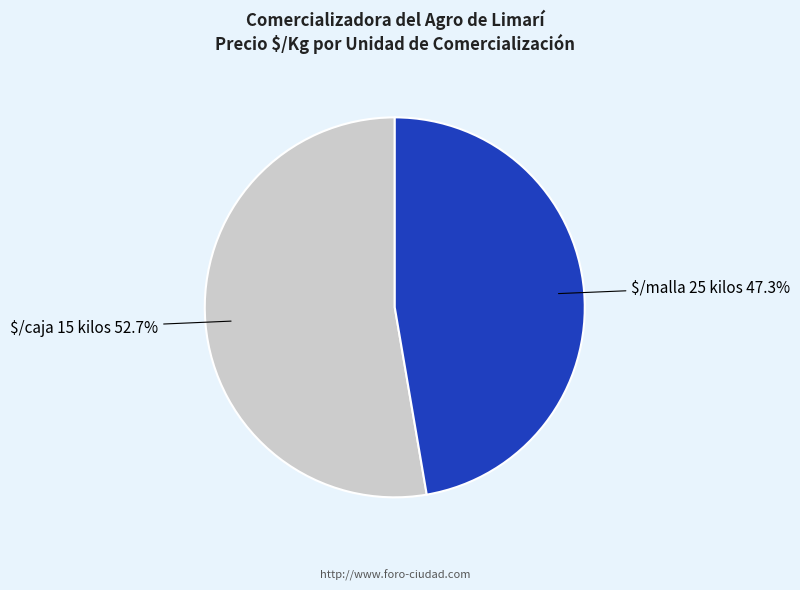

Does any single category account for the majority?

Yes